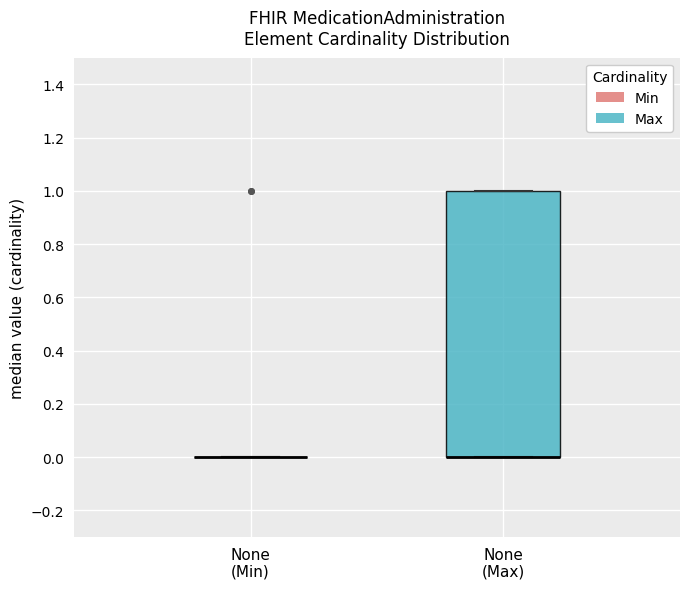

Which box is the tallest, from its lower edge to its upper edge?

None (Max)